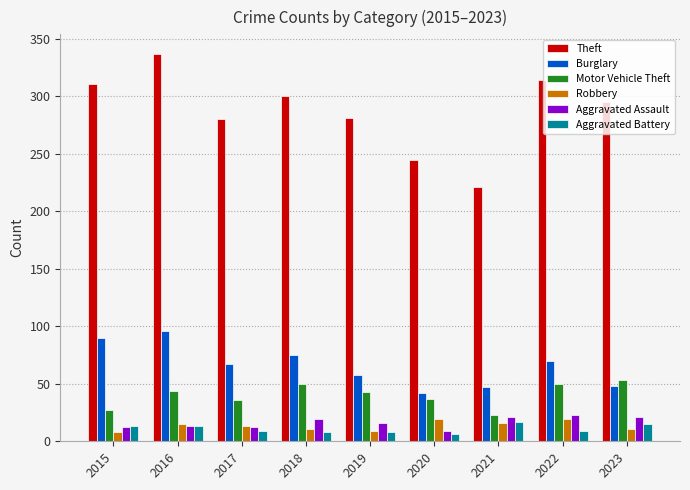

Which series has the widest spread of values?

Theft